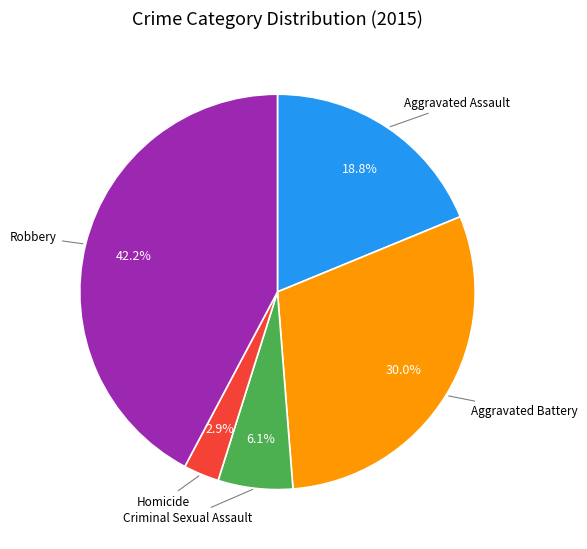

Does any single category account for the majority?

No